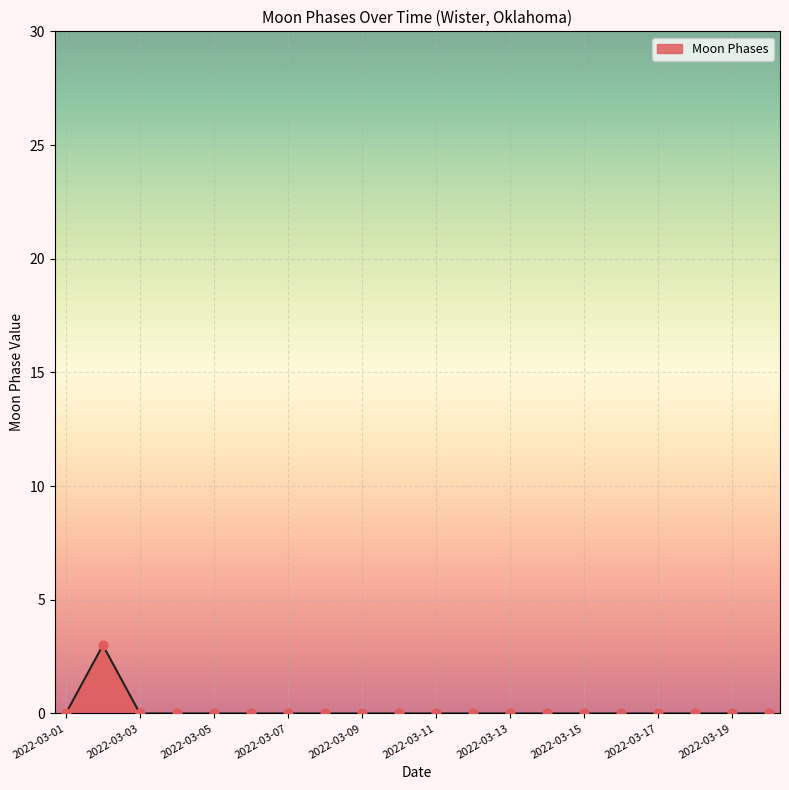

How many lines are shown in the chart?

1